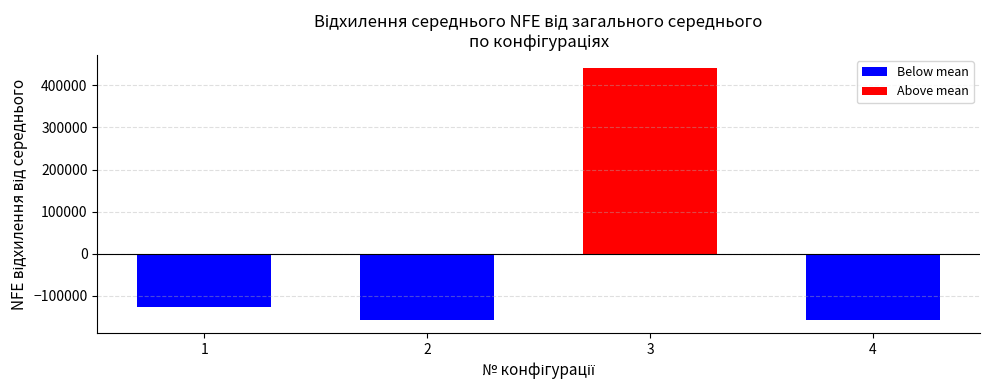

List the labels in order of value, largest first.

3, 1, 2, 4